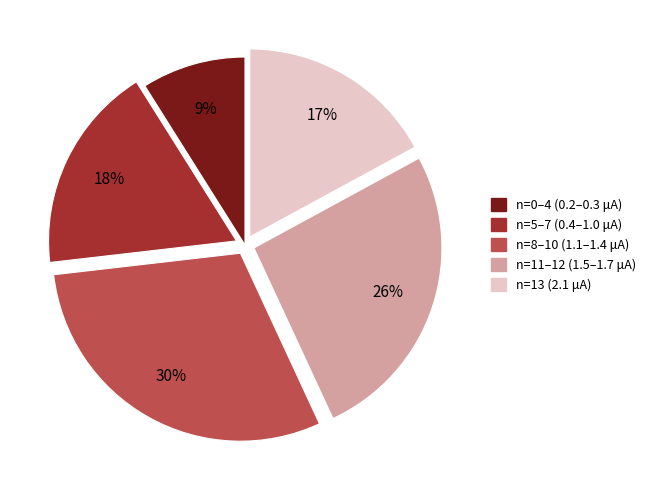

Does any single category account for the majority?

No